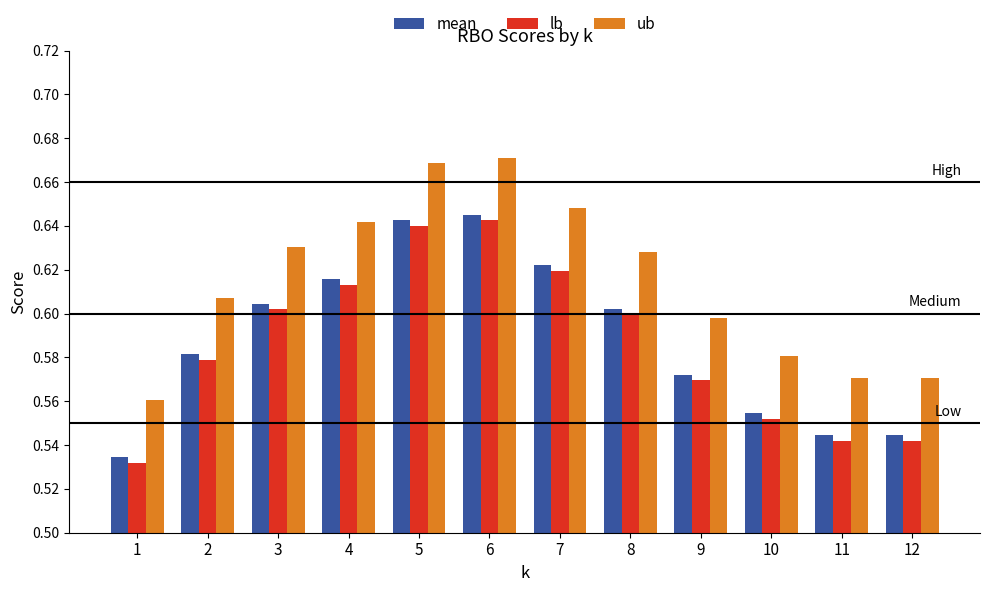

What is the sum of the lb values at 1 and 9?

1.1